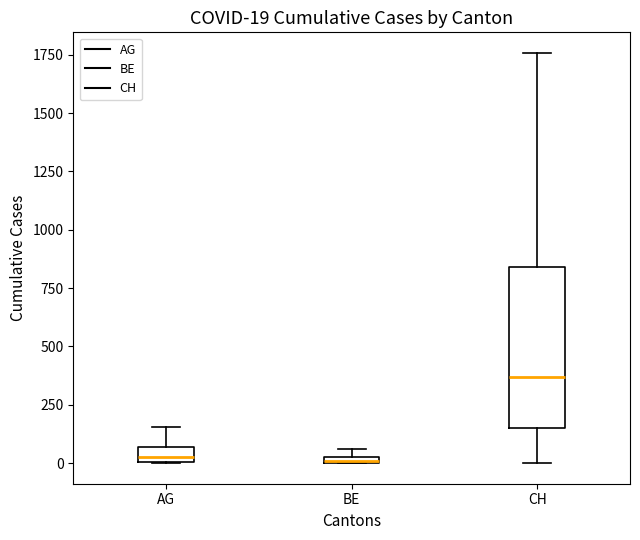

Which box is the tallest, from its lower edge to its upper edge?

CH